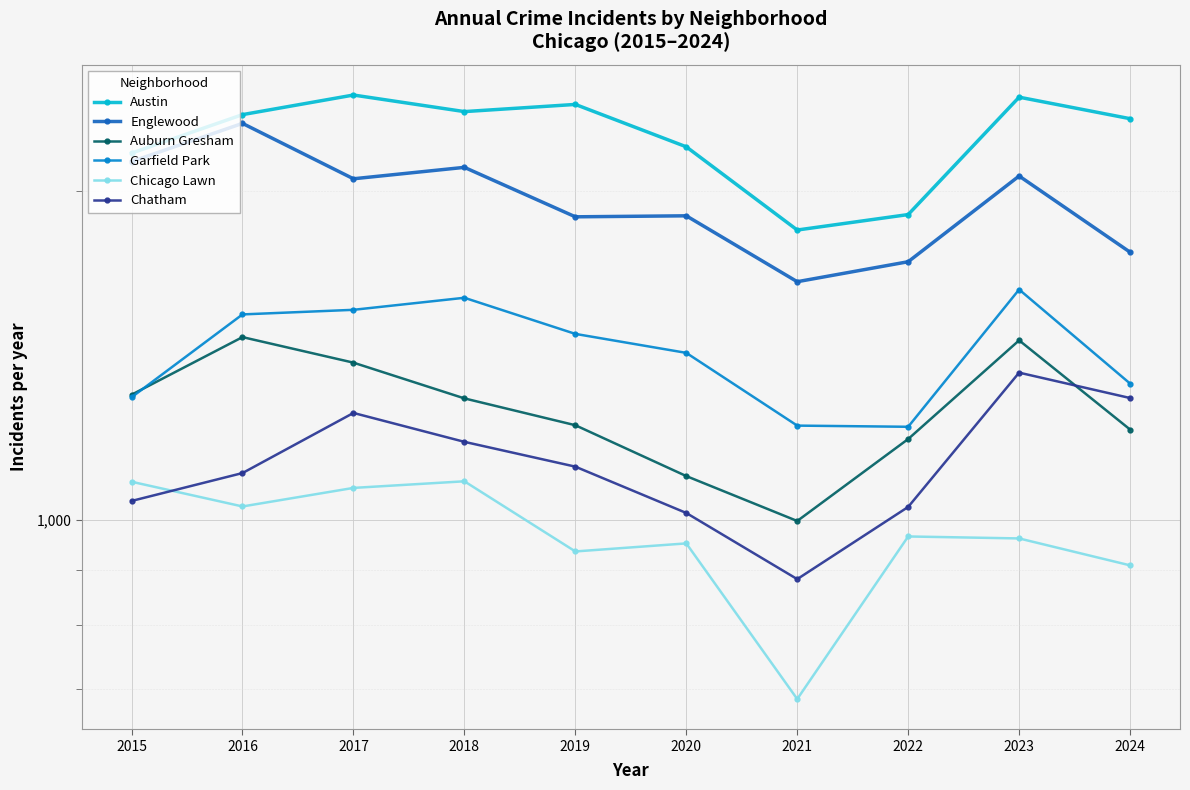

What is the total value across all series at 2024?

8826